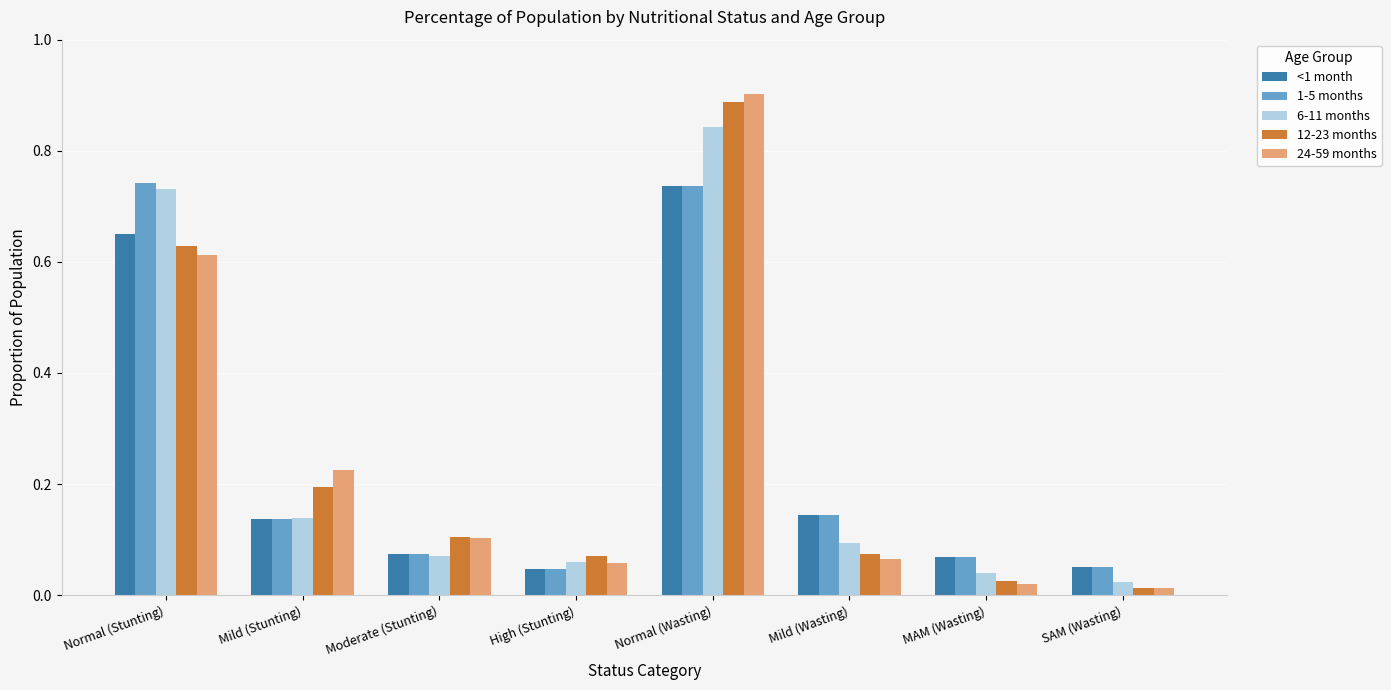

At which category is the sum across all series the highest?

Normal (Wasting)